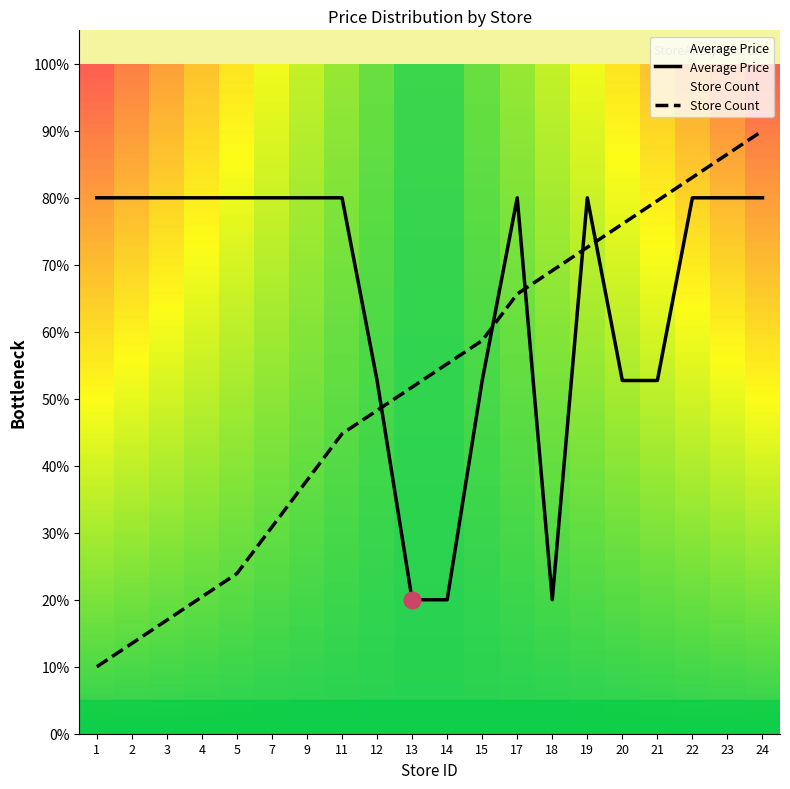

What are all the series names shown in the legend?

Average Price, Store Count